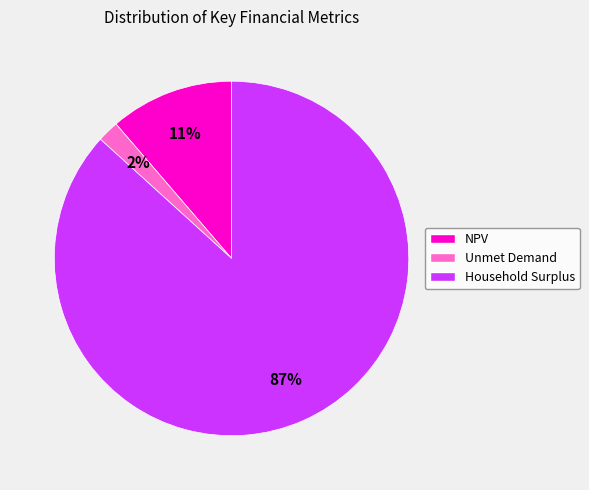

To the nearest percent, what portion does NPV represent?

11%